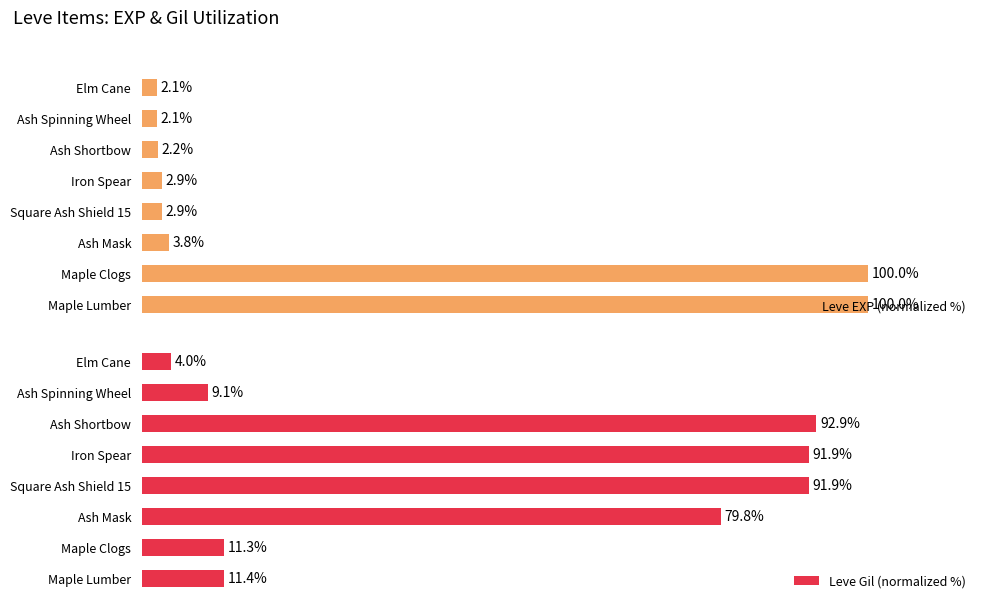

At which label is Leve EXP (normalized %) closest to 51?

Ash Mask